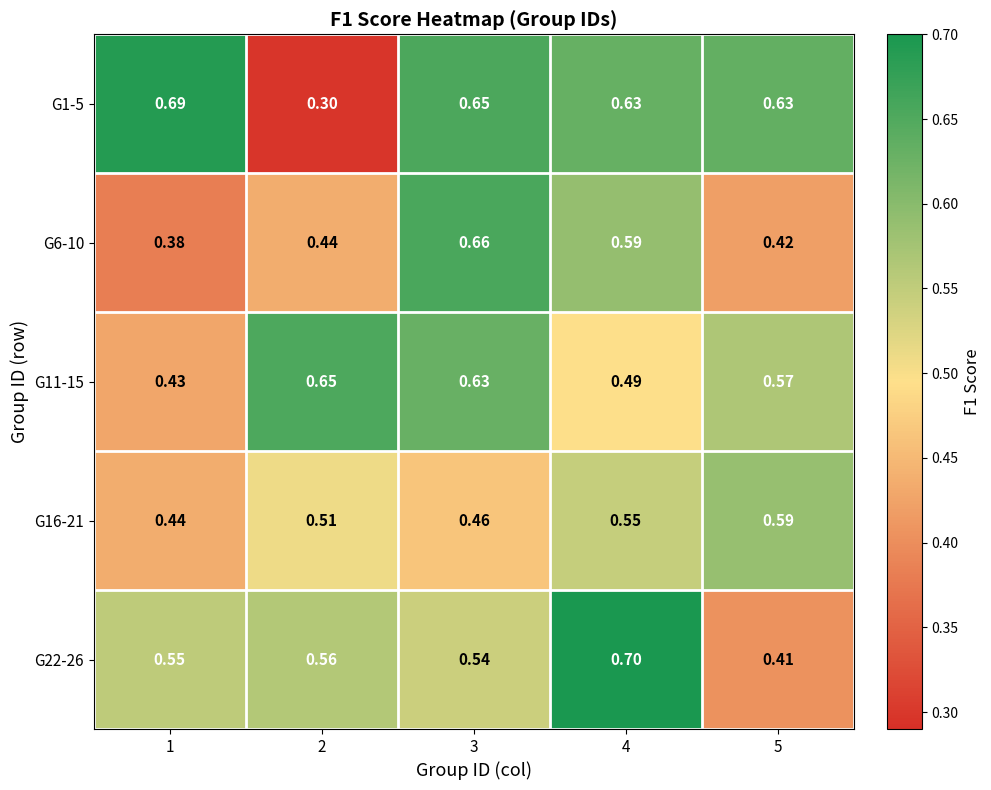

What is the maximum value shown in the chart?

0.7